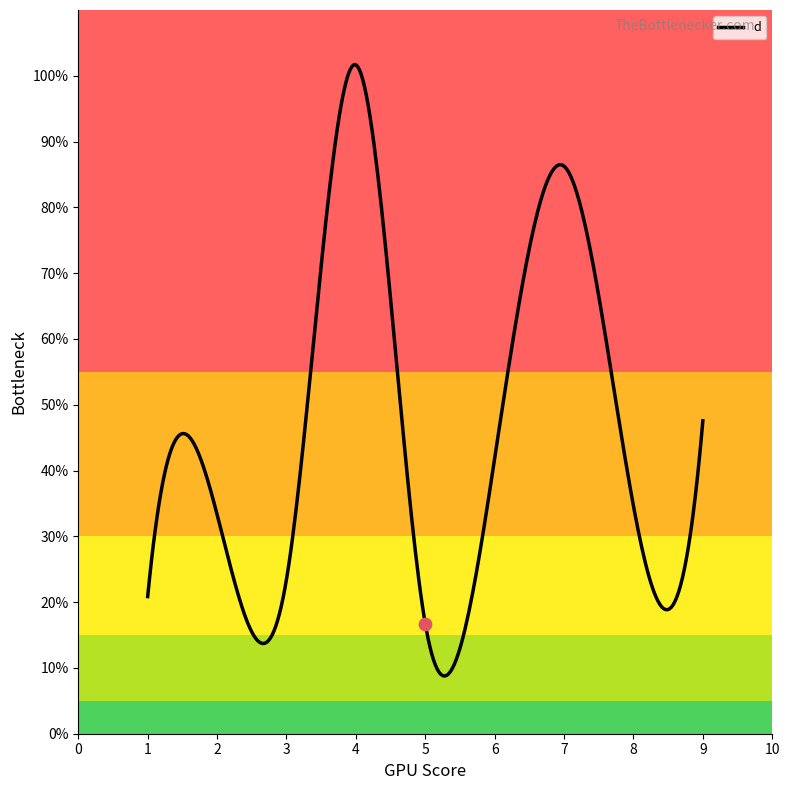

Between 5 and 1, which is larger?

1